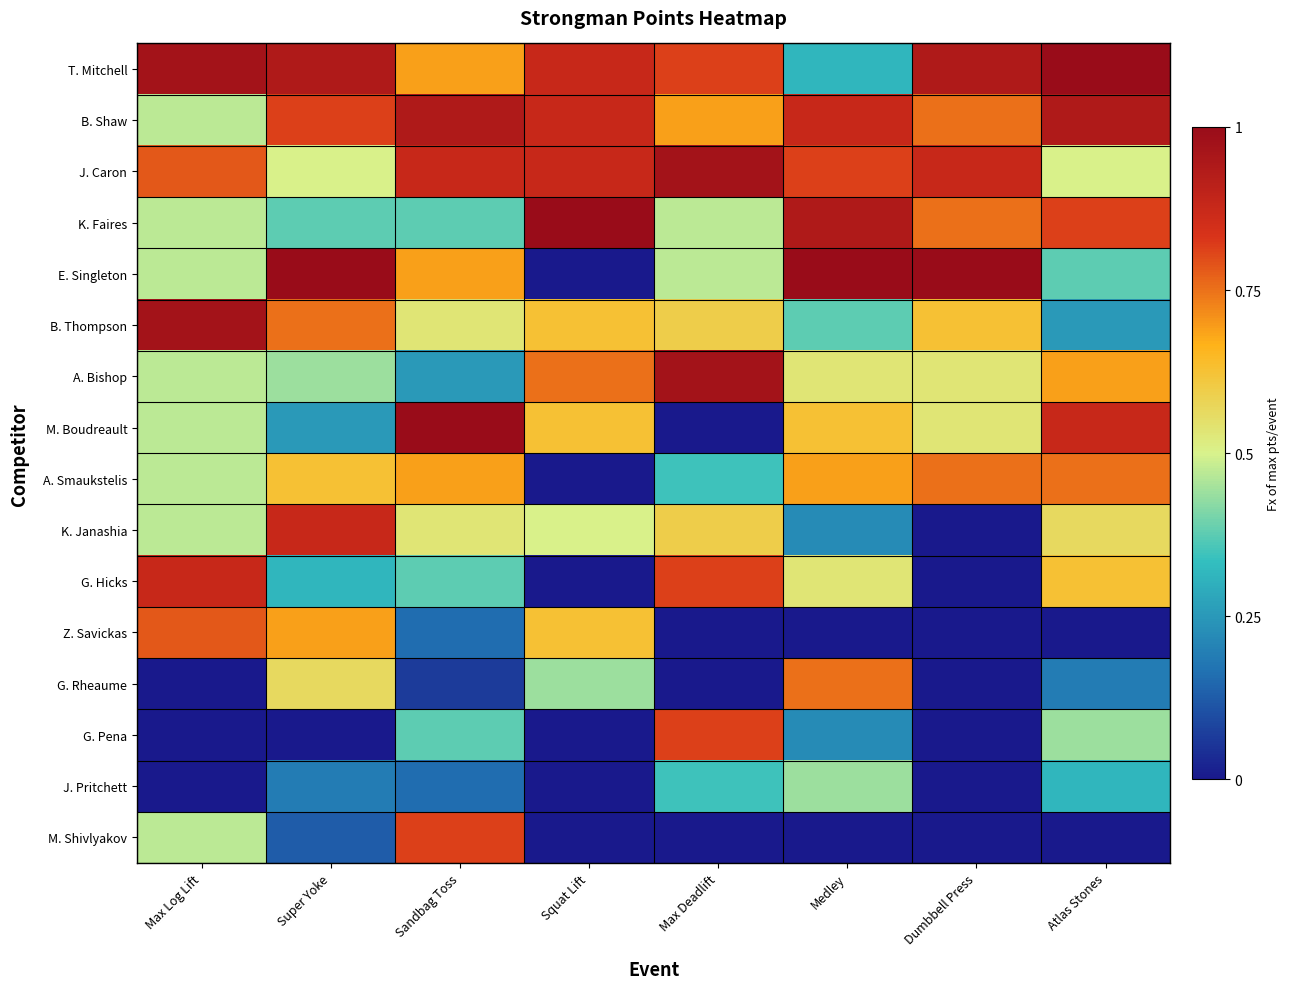

Rank the series by their maximum value, from highest to lowest.

T. Mitchell, K. Faires, E. Singleton, M. Boudreault, J. Caron, B. Thompson, A. Bishop, B. Shaw, K. Janashia, G. Hicks, G. Pena, M. Shivlyakov, Z. Savickas, A. Smaukstelis, G. Rheaume, J. Pritchett